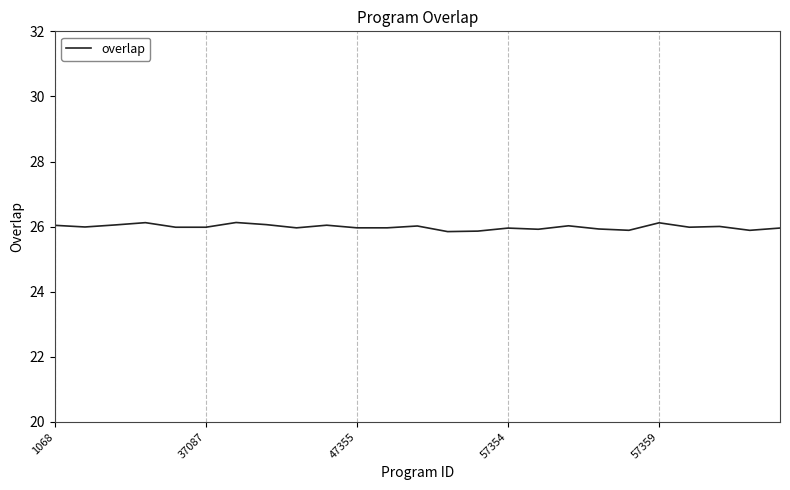

What is the minimum value shown in the chart?

25.8